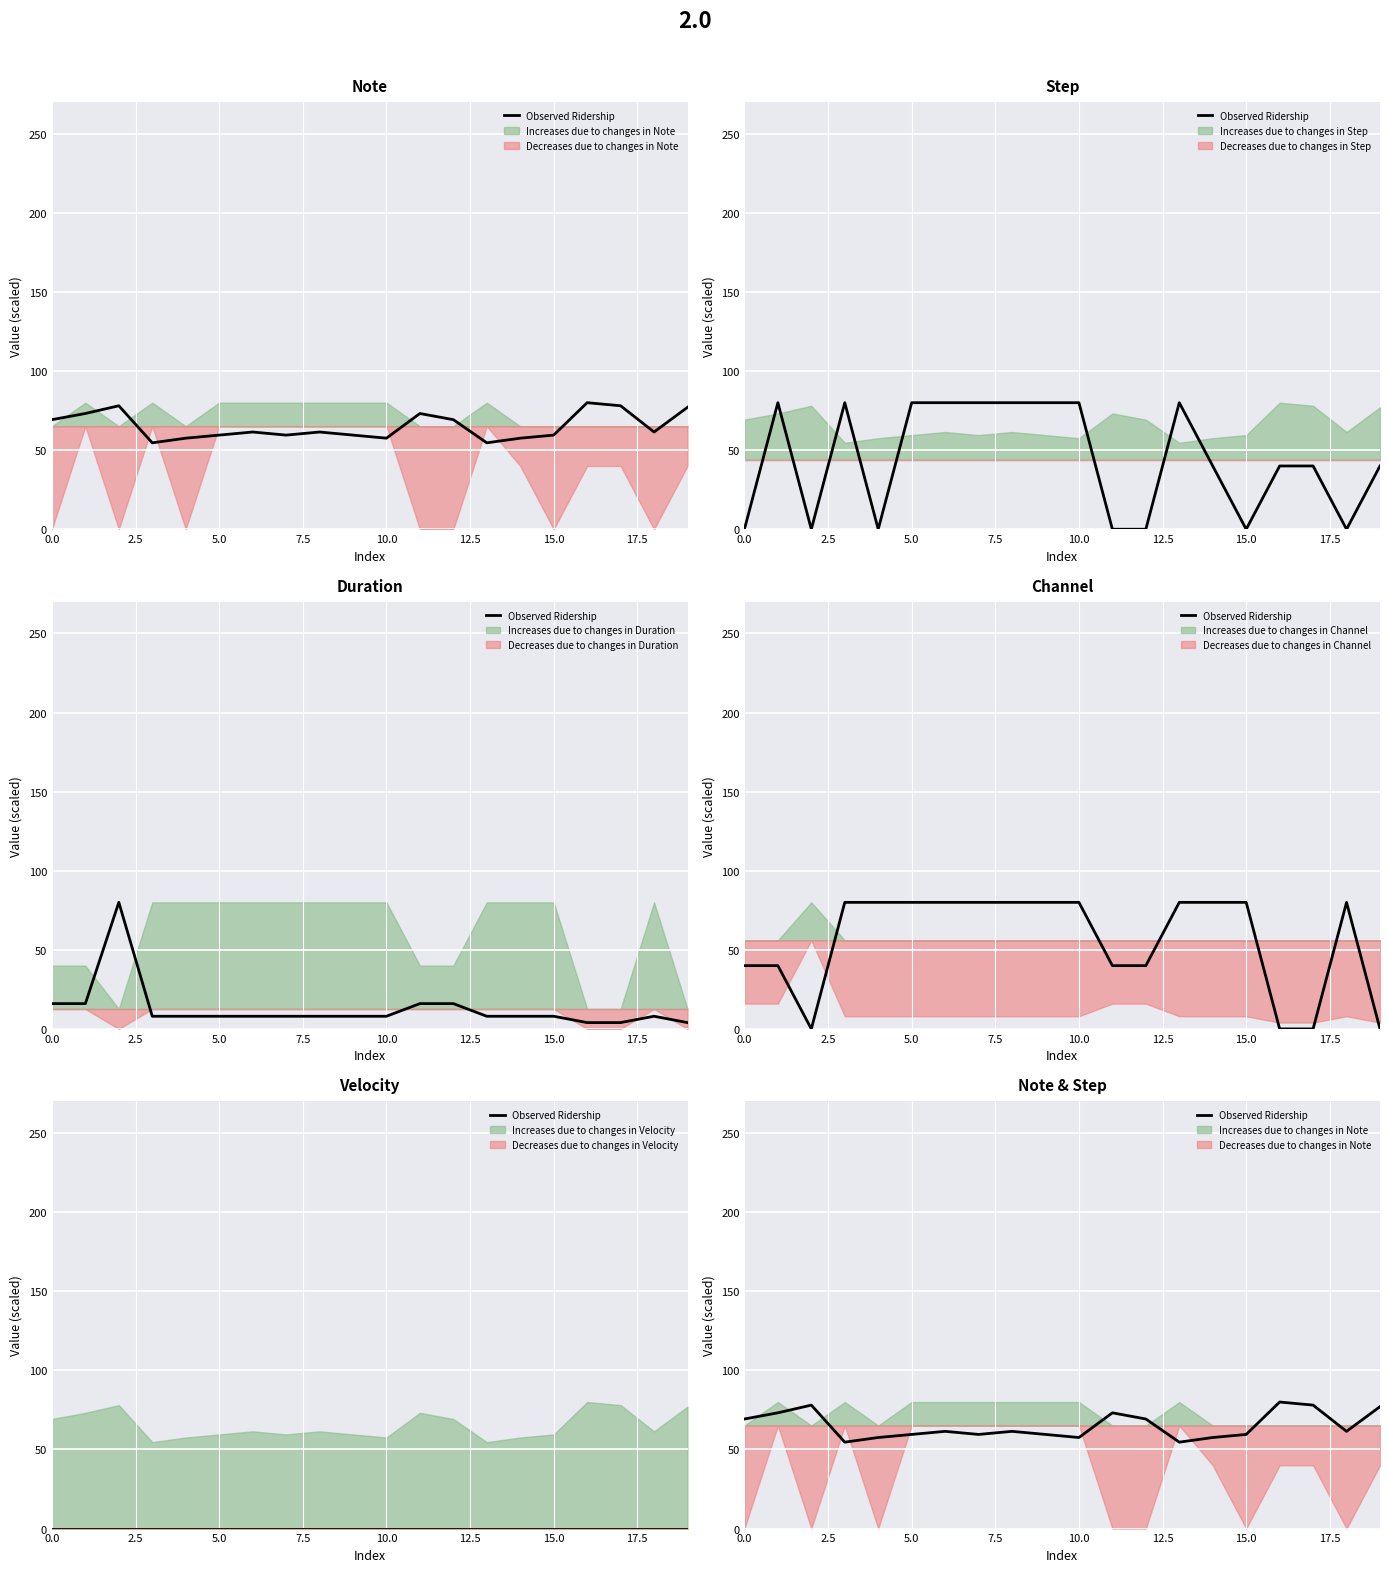

What is the average value?

65.1